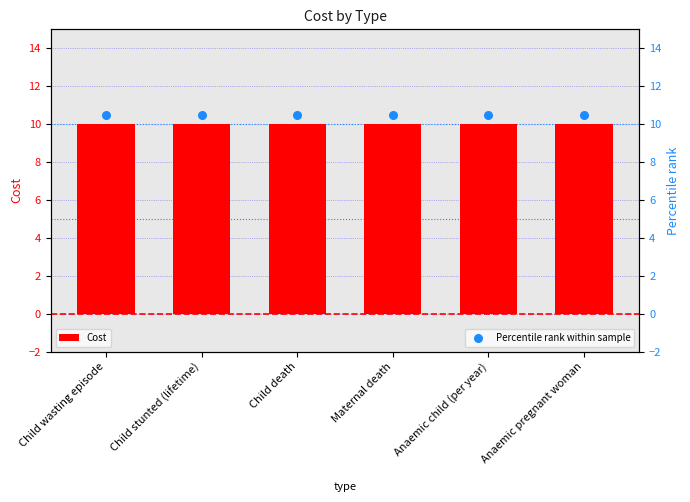

What is the total value across all series at Child stunted (lifetime)?

20.5